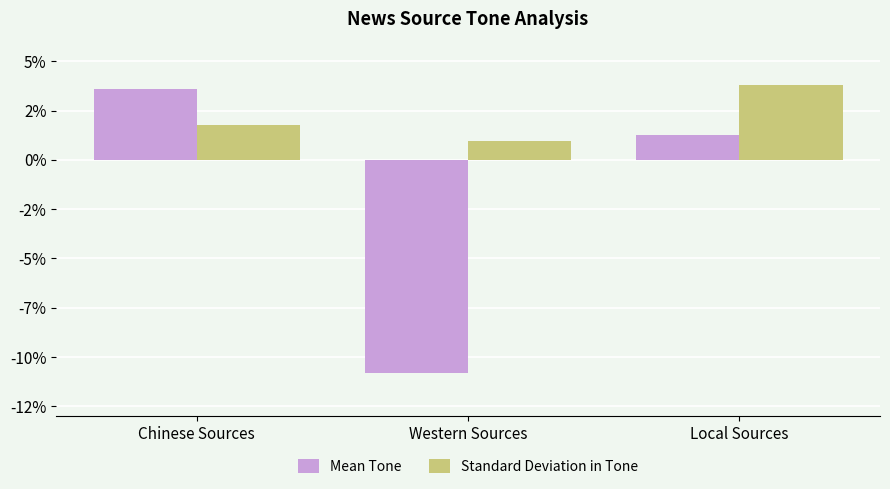

At which label does Standard Deviation in Tone first exceed 1?

Chinese Sources